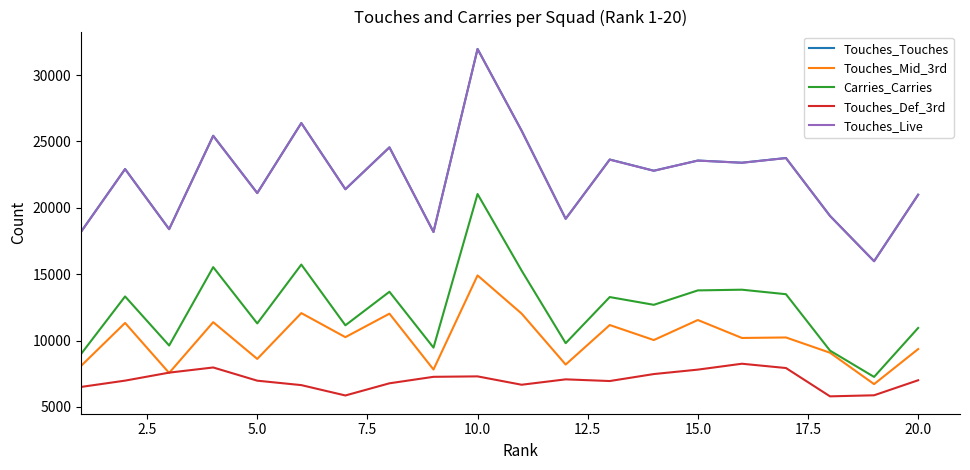

Which series has the largest range (max minus min)?

Touches_Touches